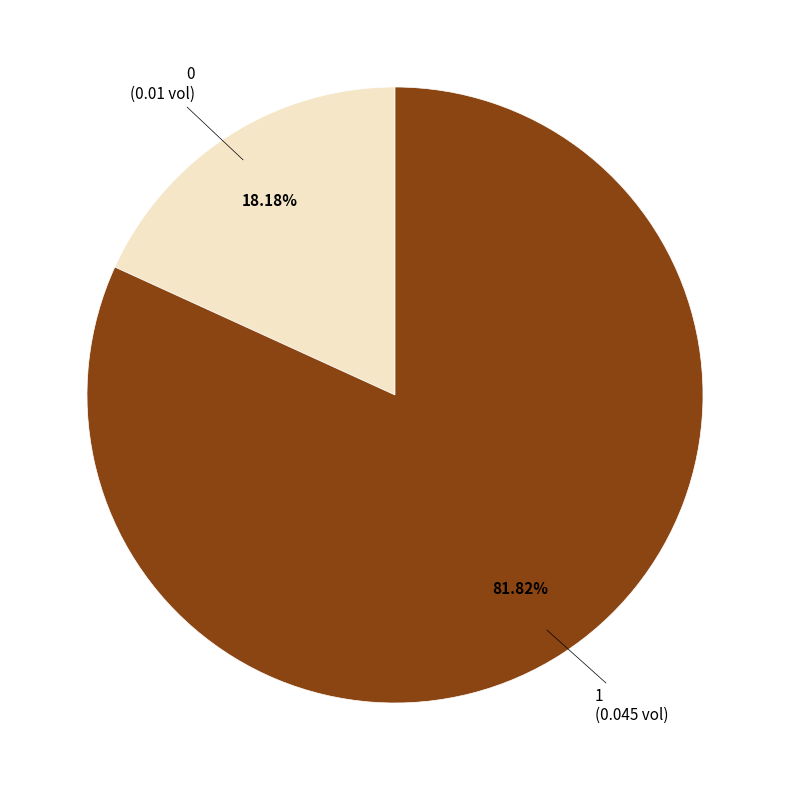

What percentage is the 1 slice, to the nearest percent?

82%